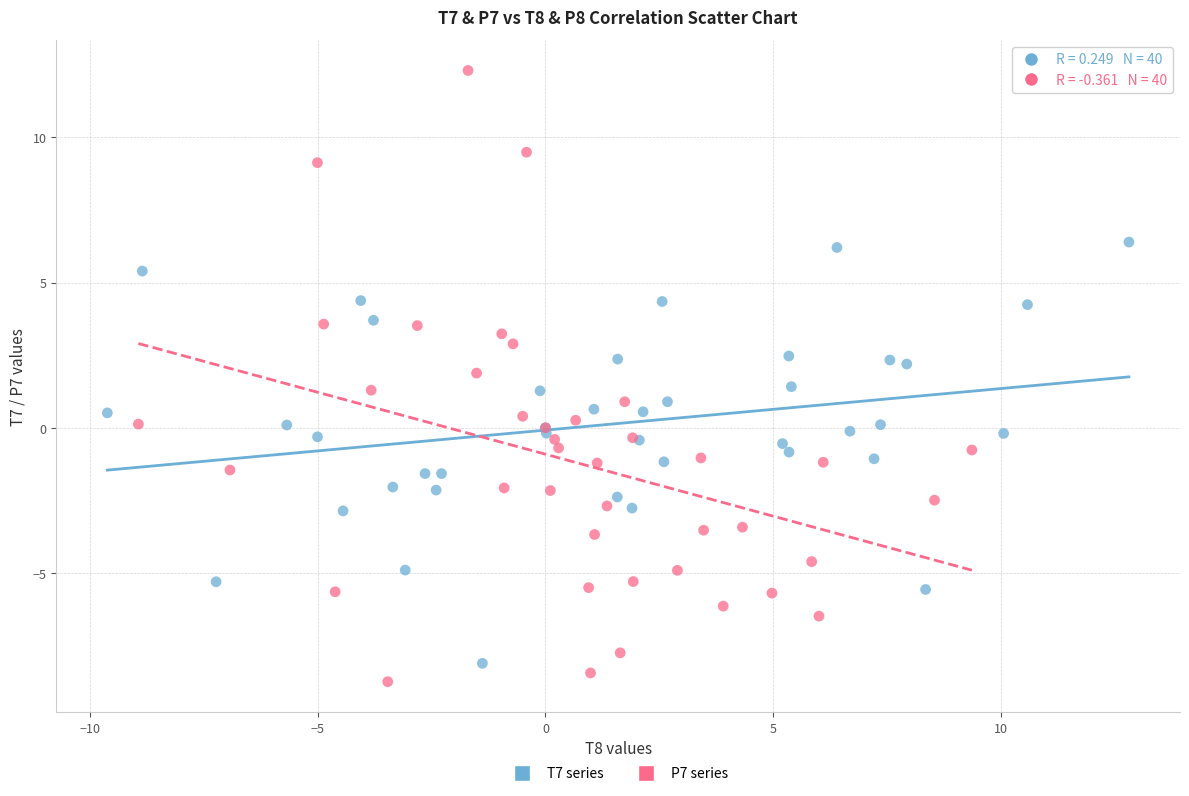

Which series reaches the minimum Y coordinate?

P7 series